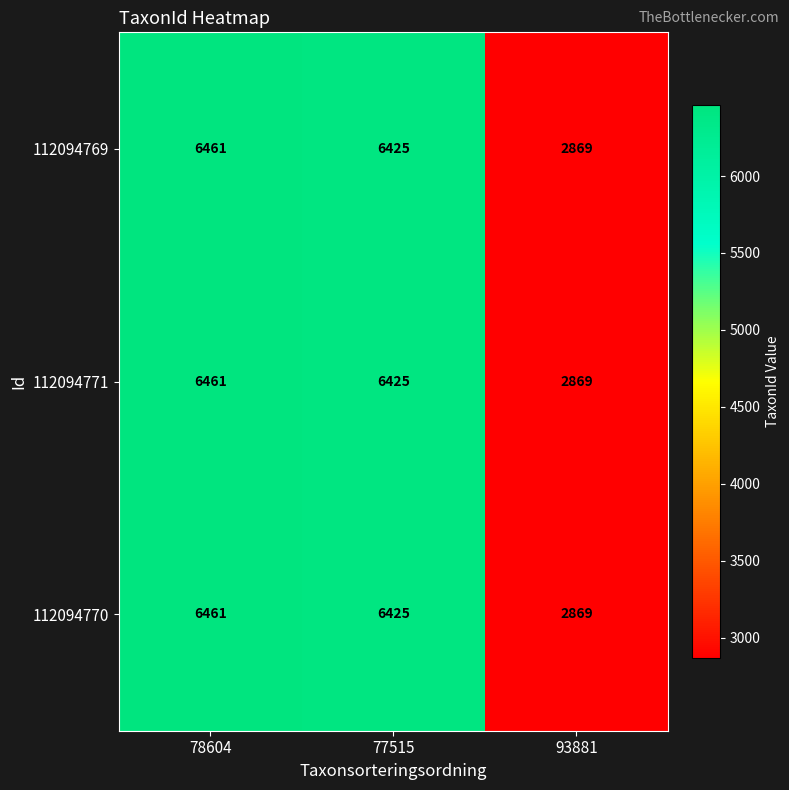

At how many categories does at least one series exceed 4832?

2